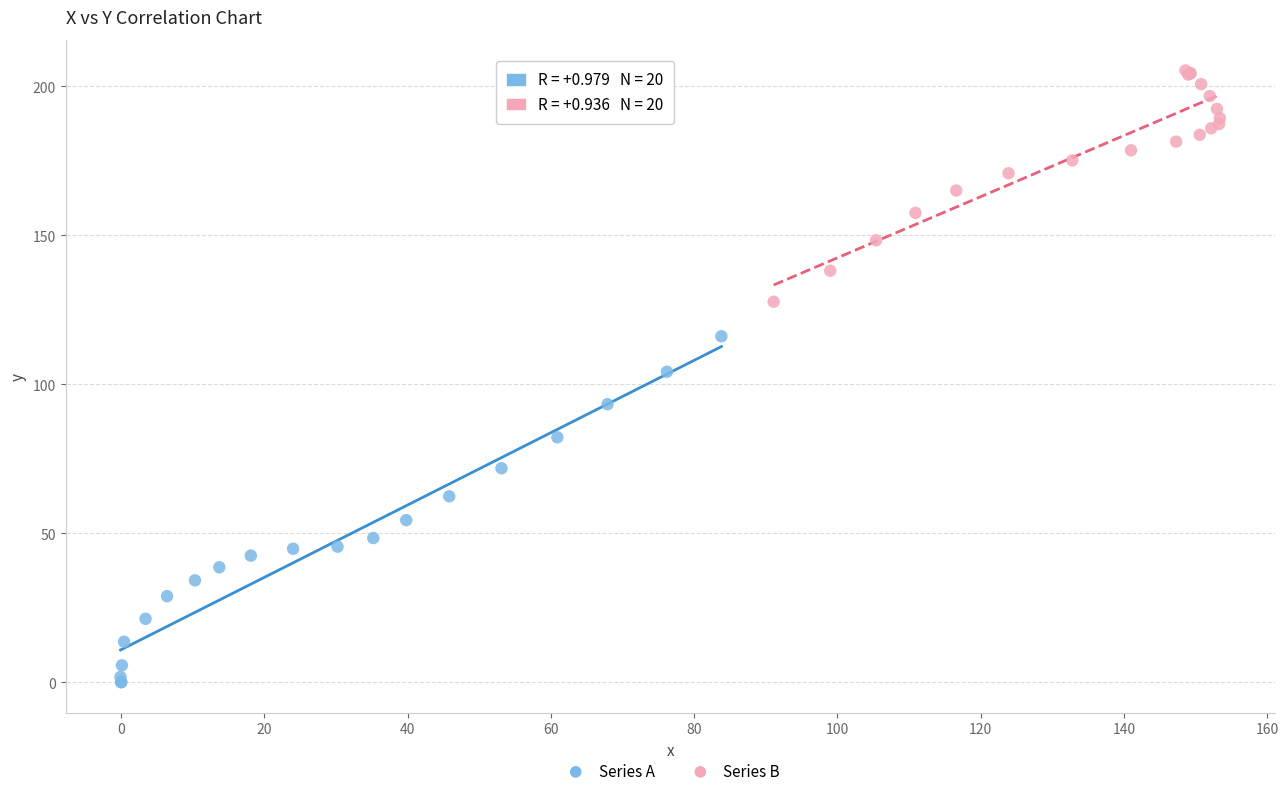

Which series reaches the maximum Y coordinate?

Series B